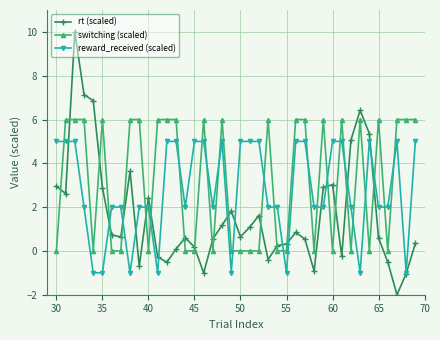

True or false: rt (scaled) has more than 2 interior local peaks.

True